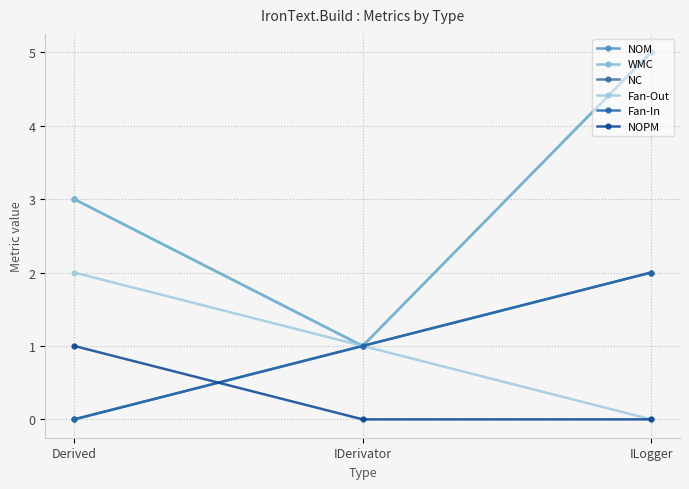

Does the chart have visible grid lines?

Yes